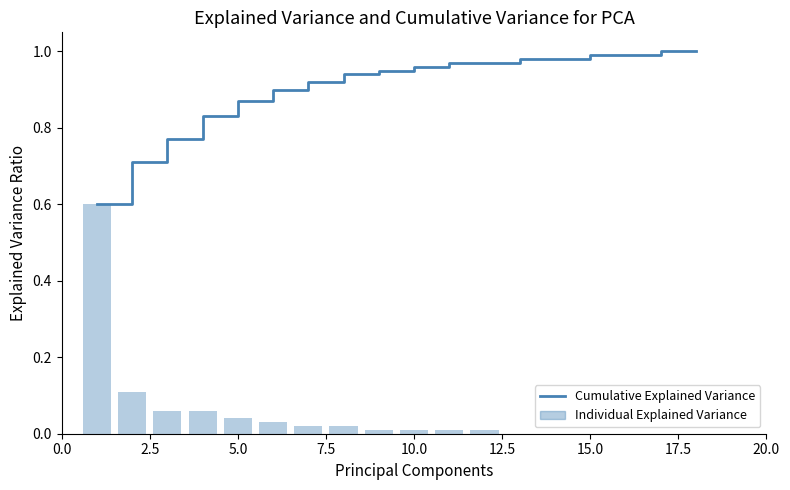

The value of Individual Explained Variance at 2.5 is 0.1. True or false?

True